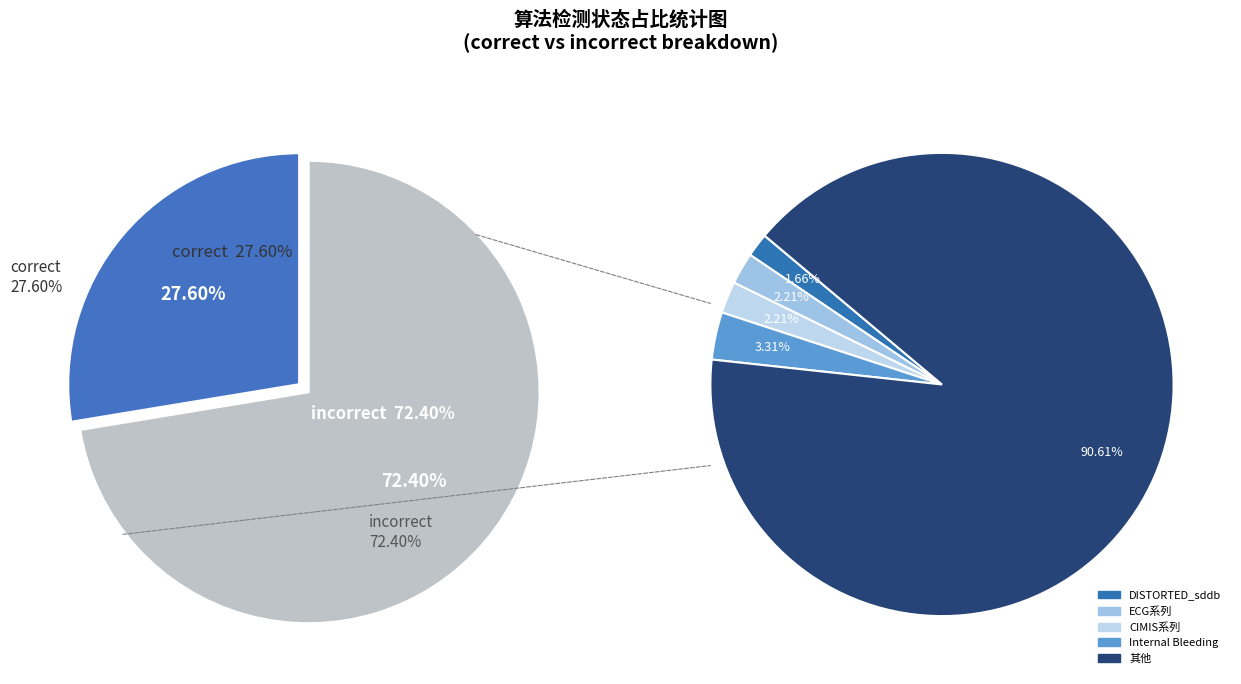

What percentage is NOT represented by incorrect?

27.6%